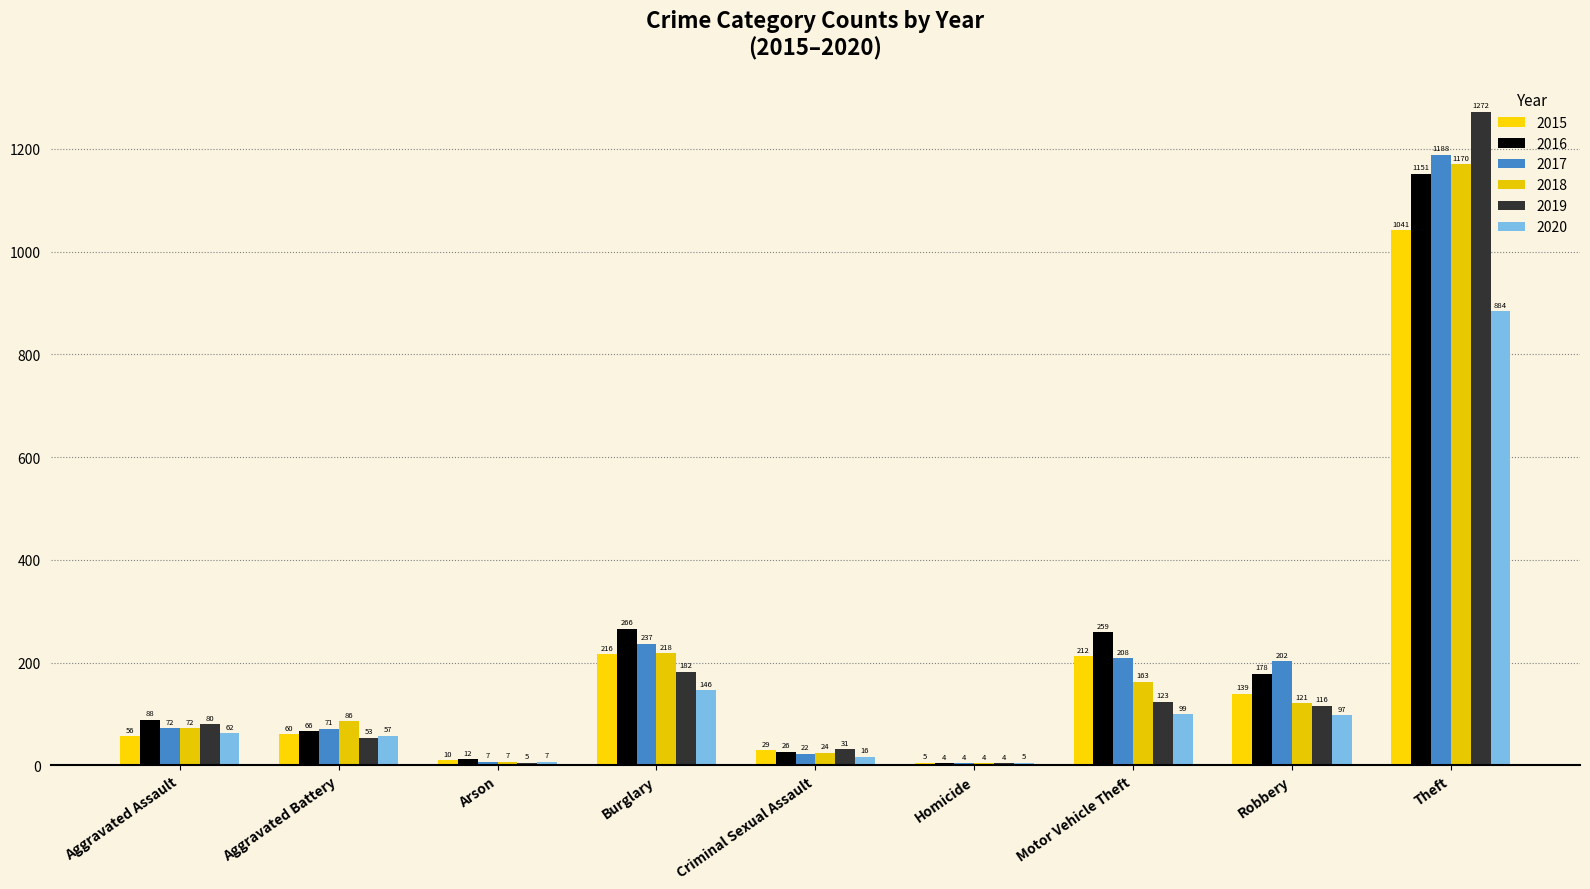

Are the bars grouped side by side (vs. stacked)?

Yes